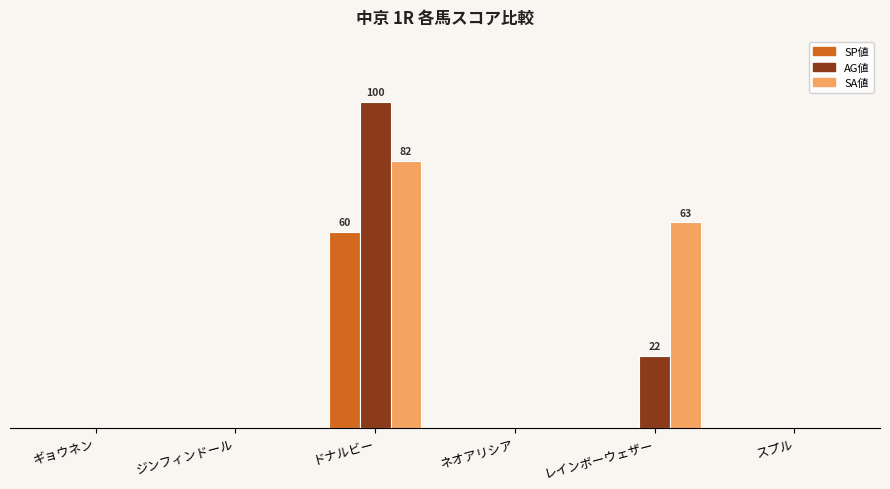

What are all the series names shown in the legend?

SP値, AG値, SA値